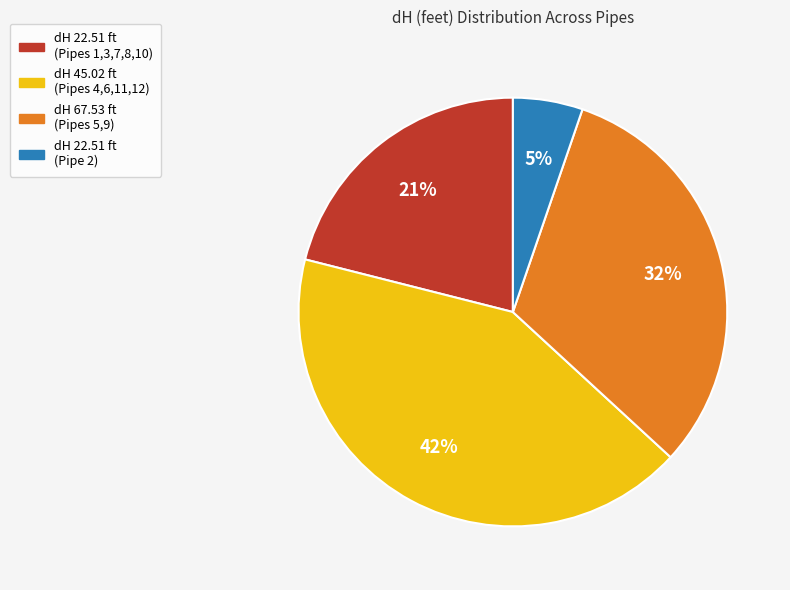

To the nearest percent, what is the difference between the largest and smallest slice percentages?

37%